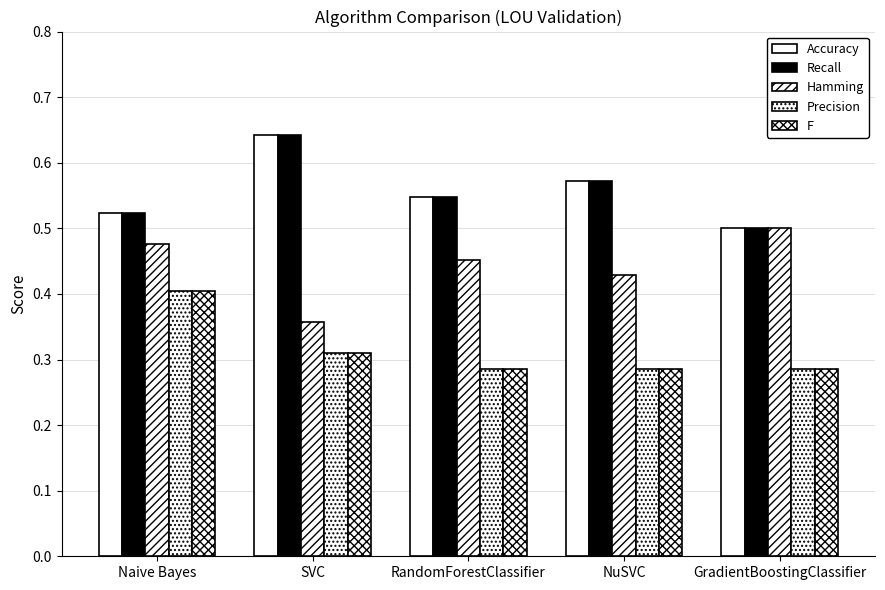

What is the difference between the maximum and minimum values in the Hamming series?

0.1